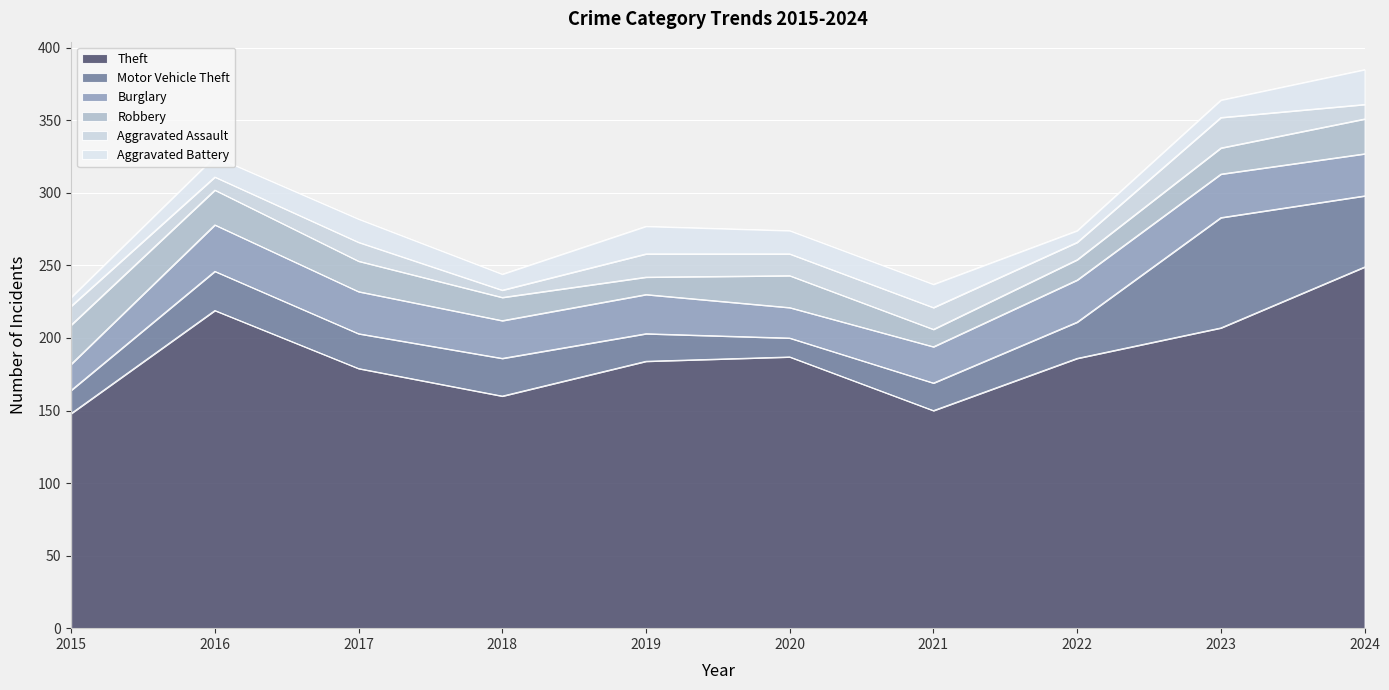

Which has a higher value, 2021 or 2018?

2018